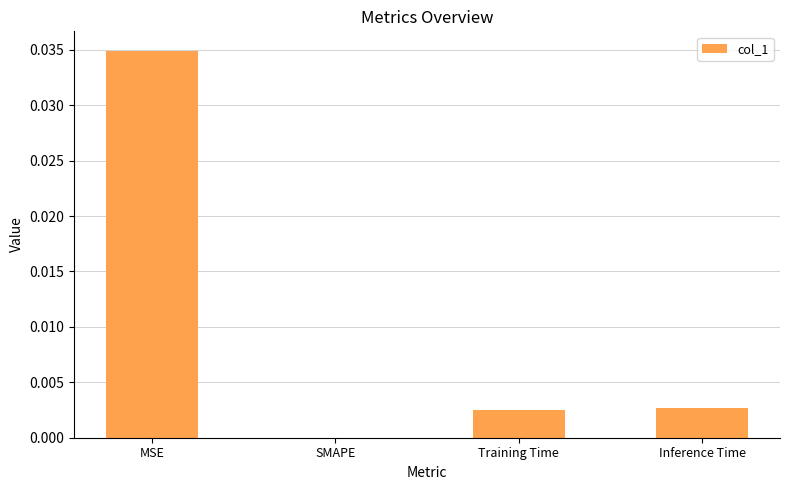

Which category has the highest value across all series?

MSE